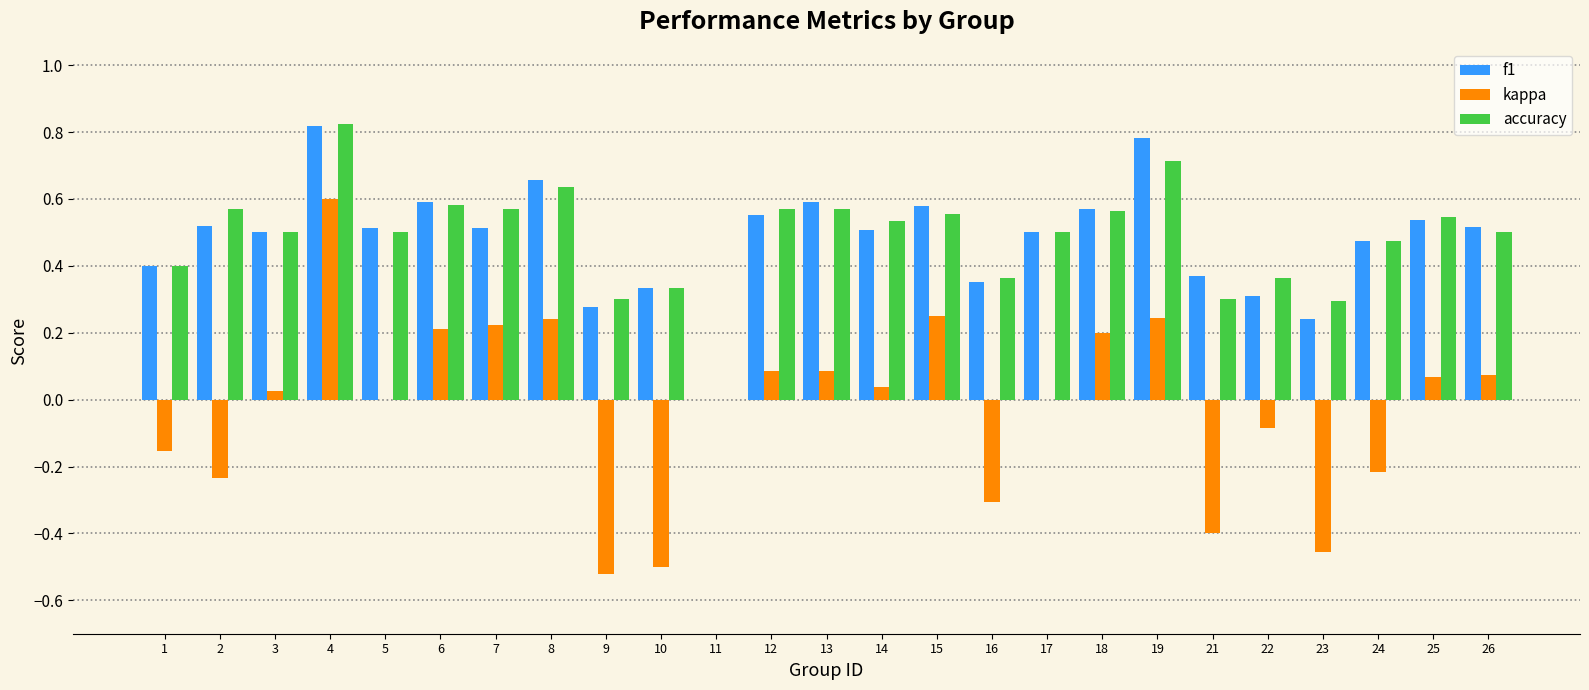

What are all the series names shown in the legend?

f1, kappa, accuracy